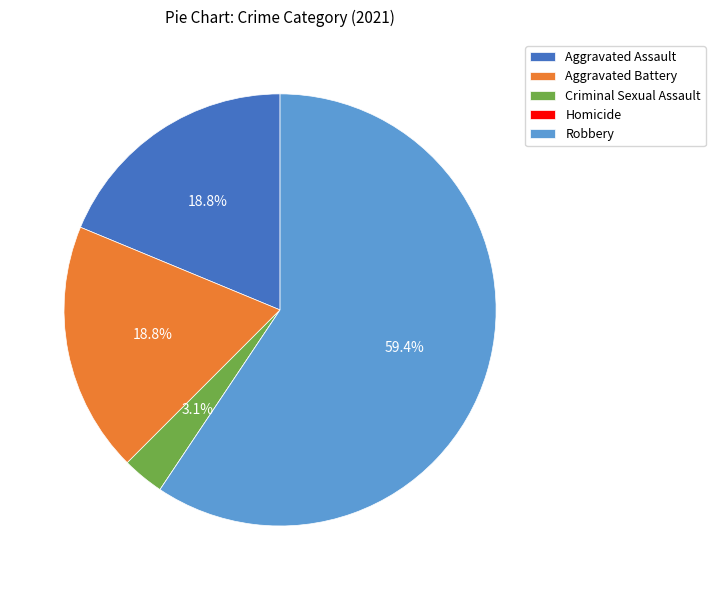

Which has a higher value, Robbery or Aggravated Assault?

Robbery